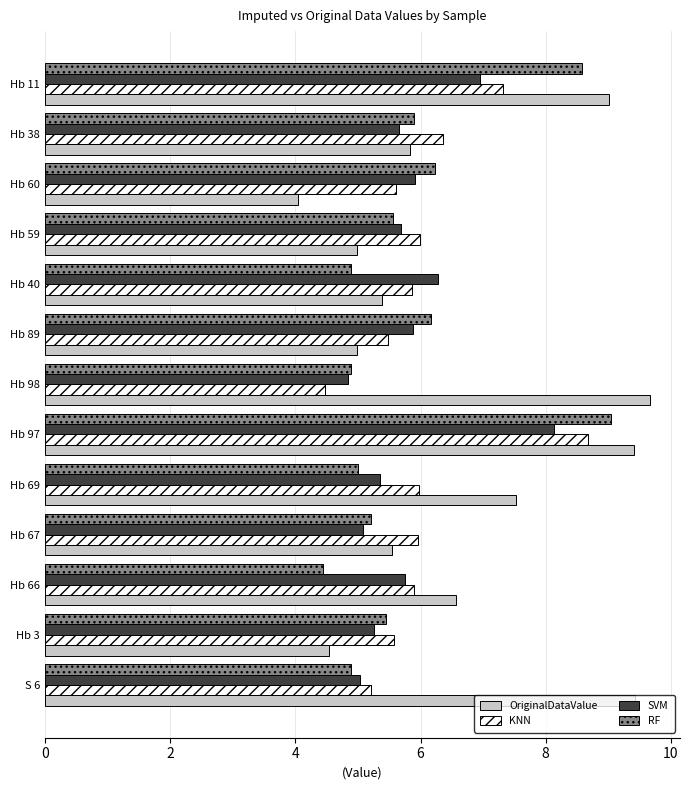

Which series has the widest spread of values?

OriginalDataValue